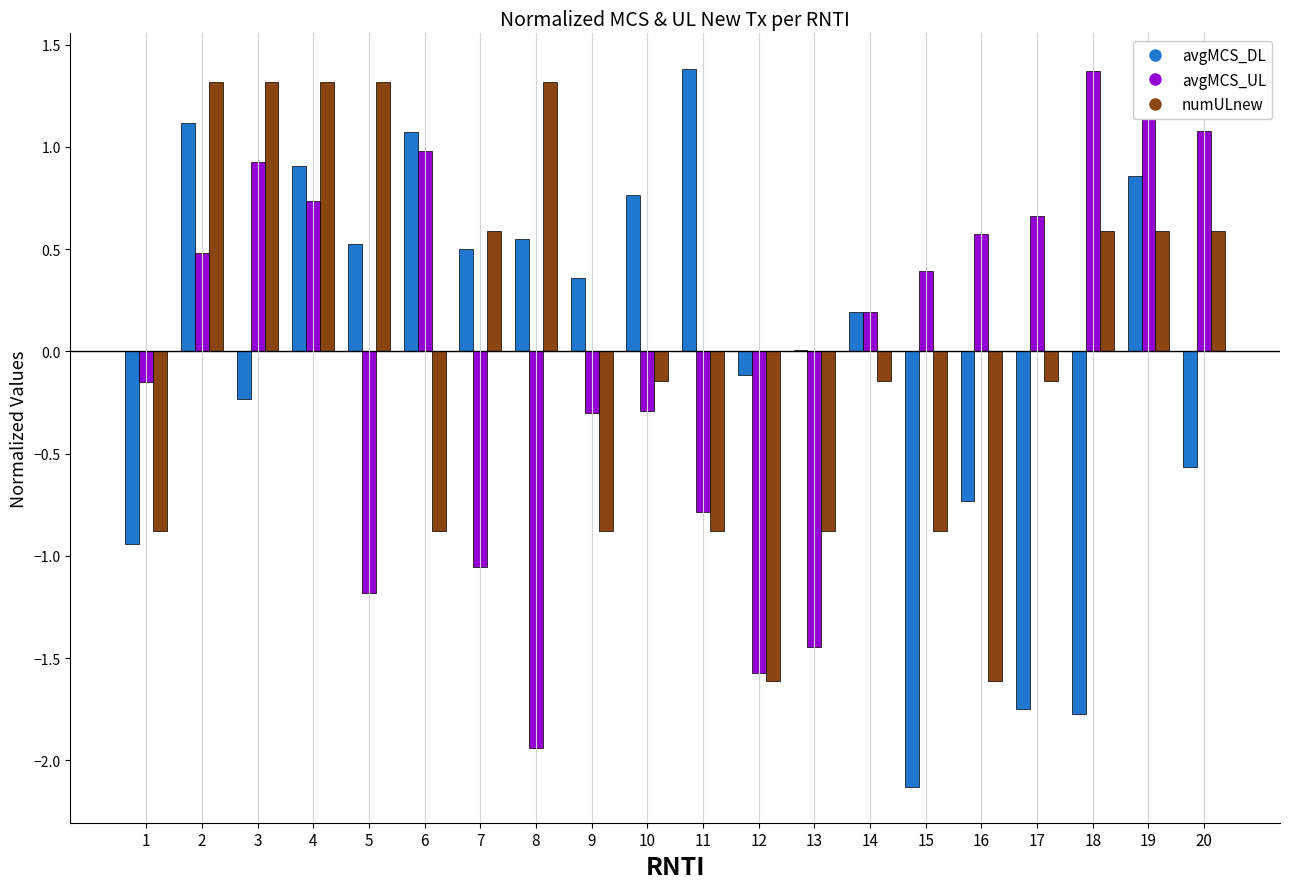

What is the sum of the avgMCS_DL values at 6 and 16?

0.3